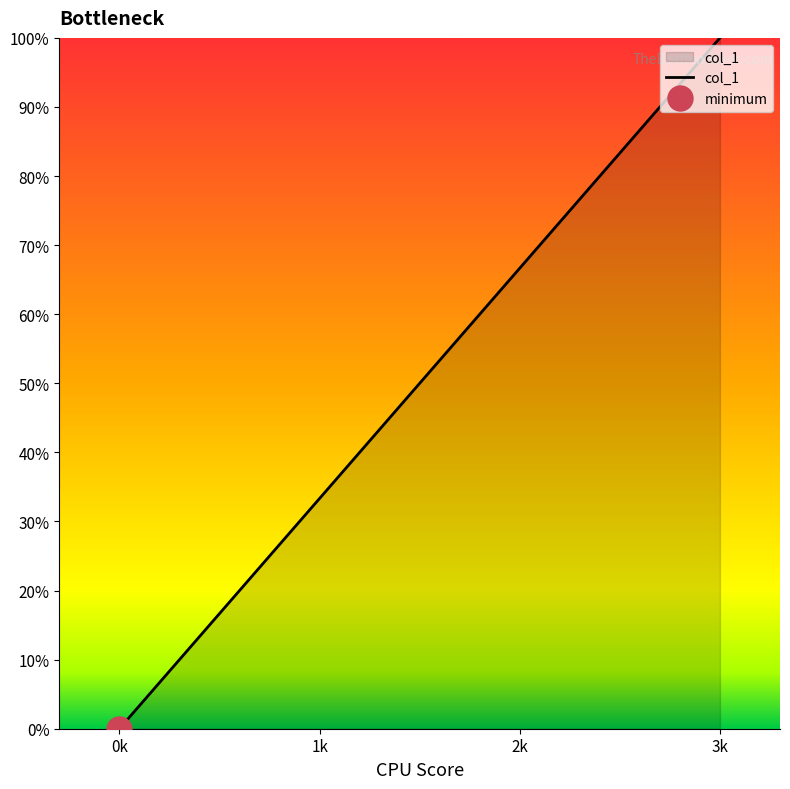

What is the greatest value displayed?

100.0